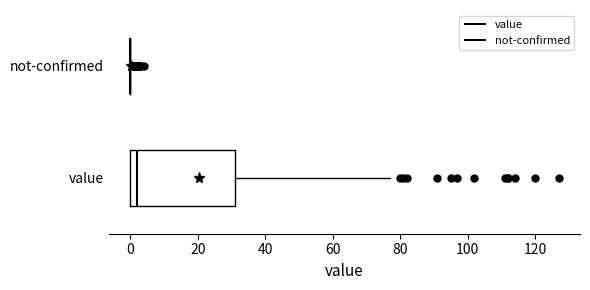

Which box is the widest, from its left edge to its right edge?

value